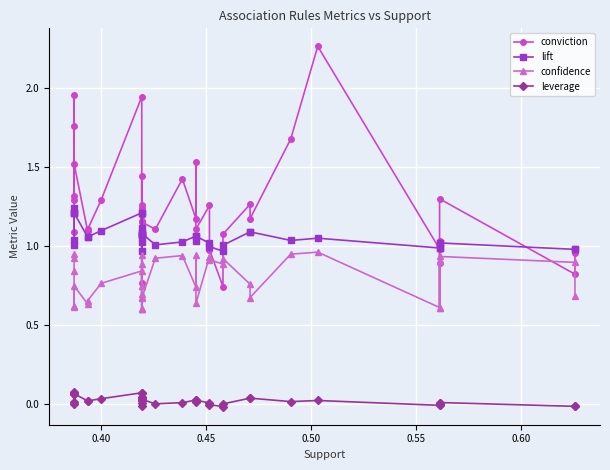

At how many categories does at least one series exceed 1?

32